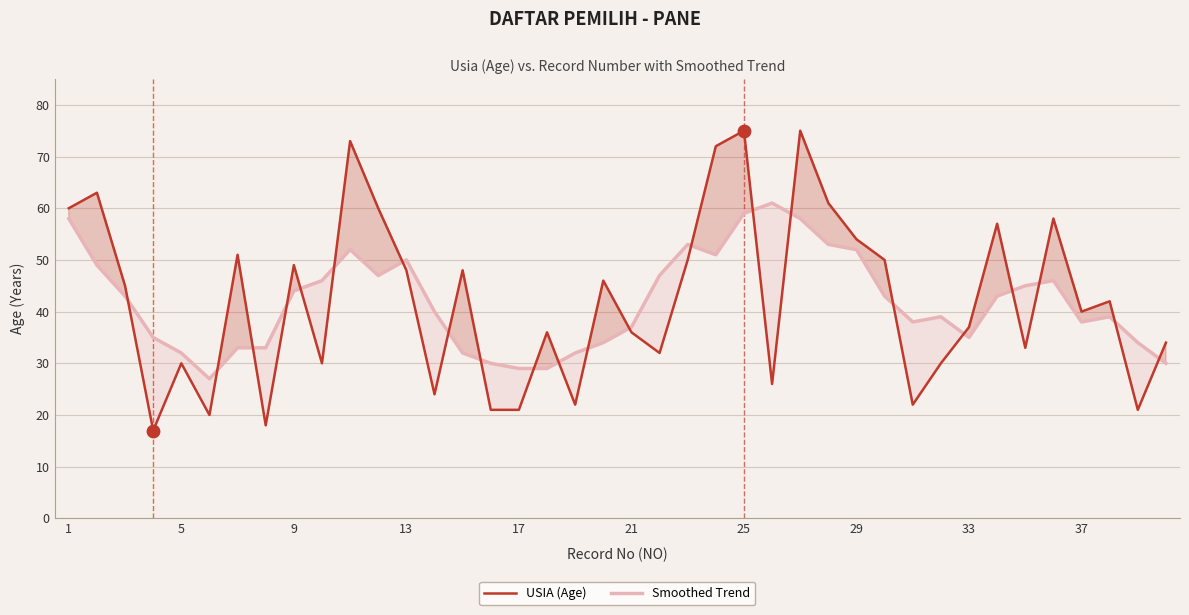

At how many categories does at least one series exceed 38?

27